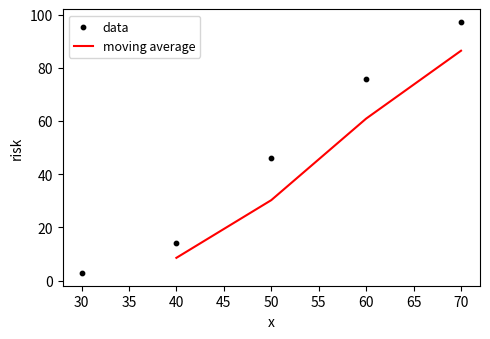

What is the change in value from 60 to 70?

+21.6